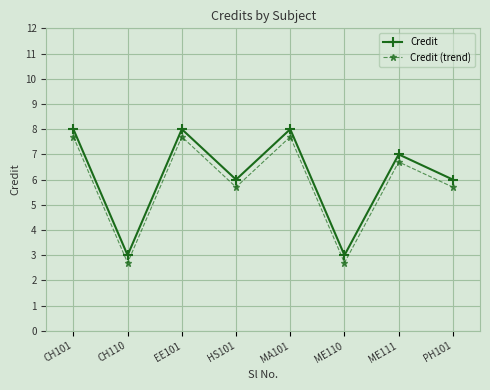

What is the spread (max minus min) of values at CH101?

0.3